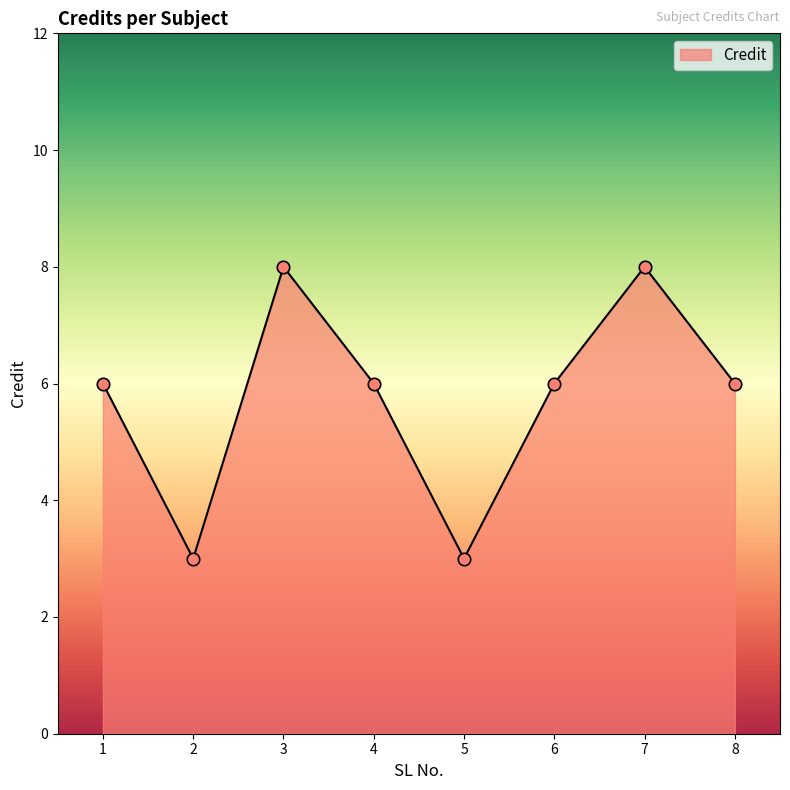

Approximately how many times larger is the value at 2 compared to 8?

0.5